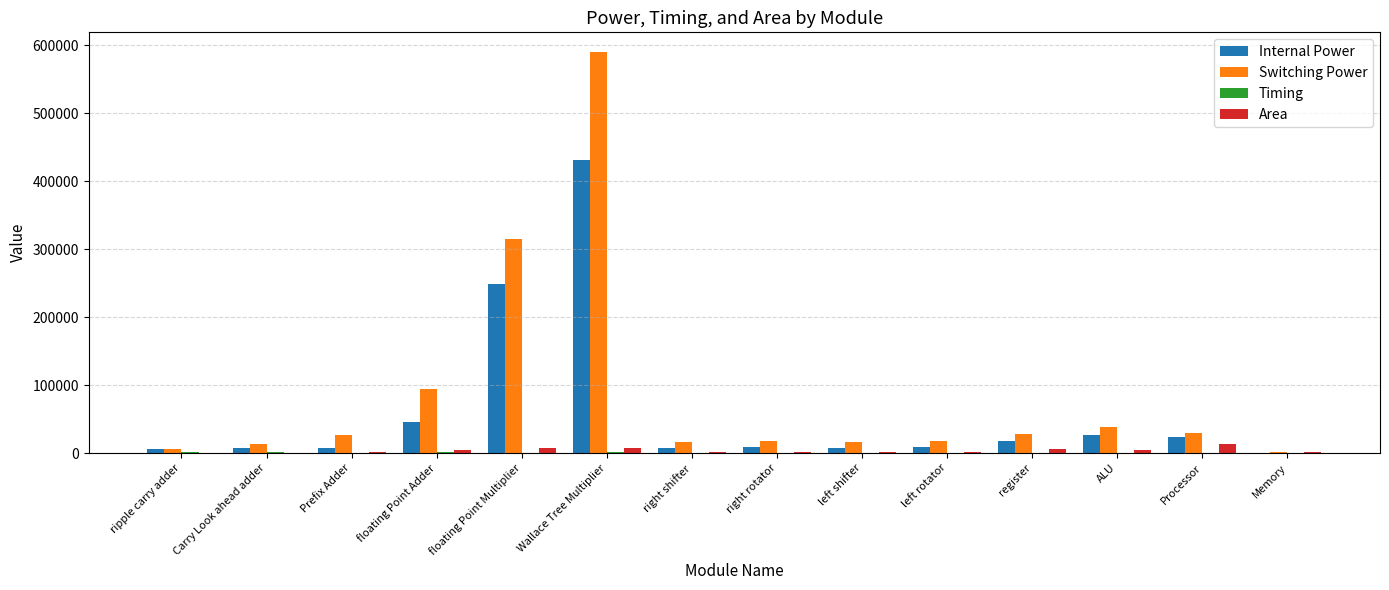

What is the sum of all Switching Power values?

1210486.6